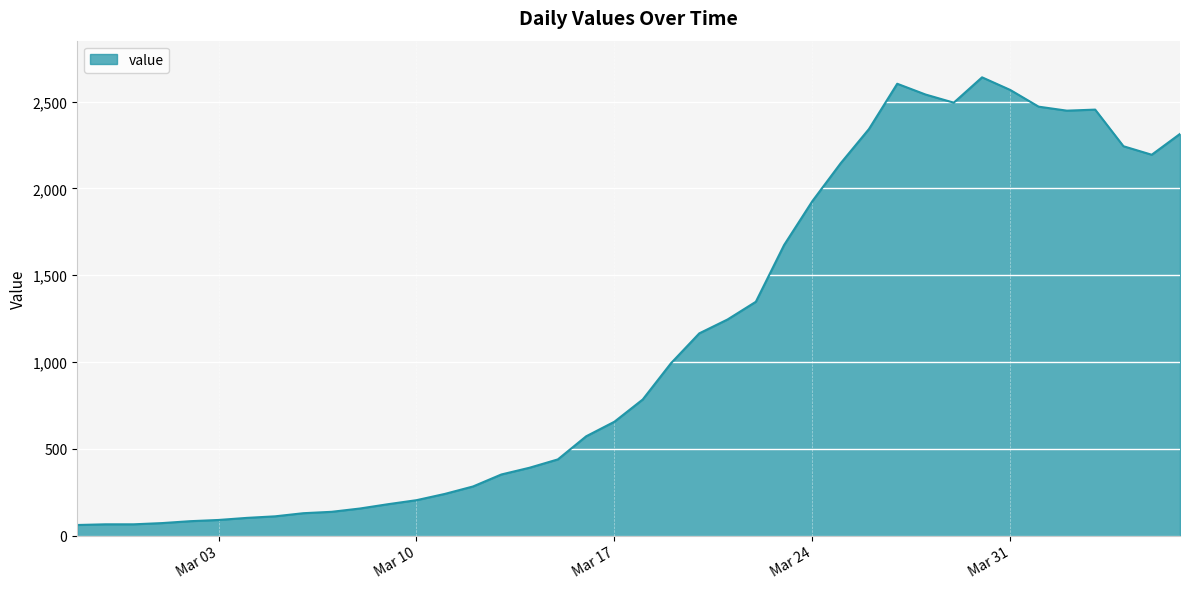

What is the greatest value displayed?

2640